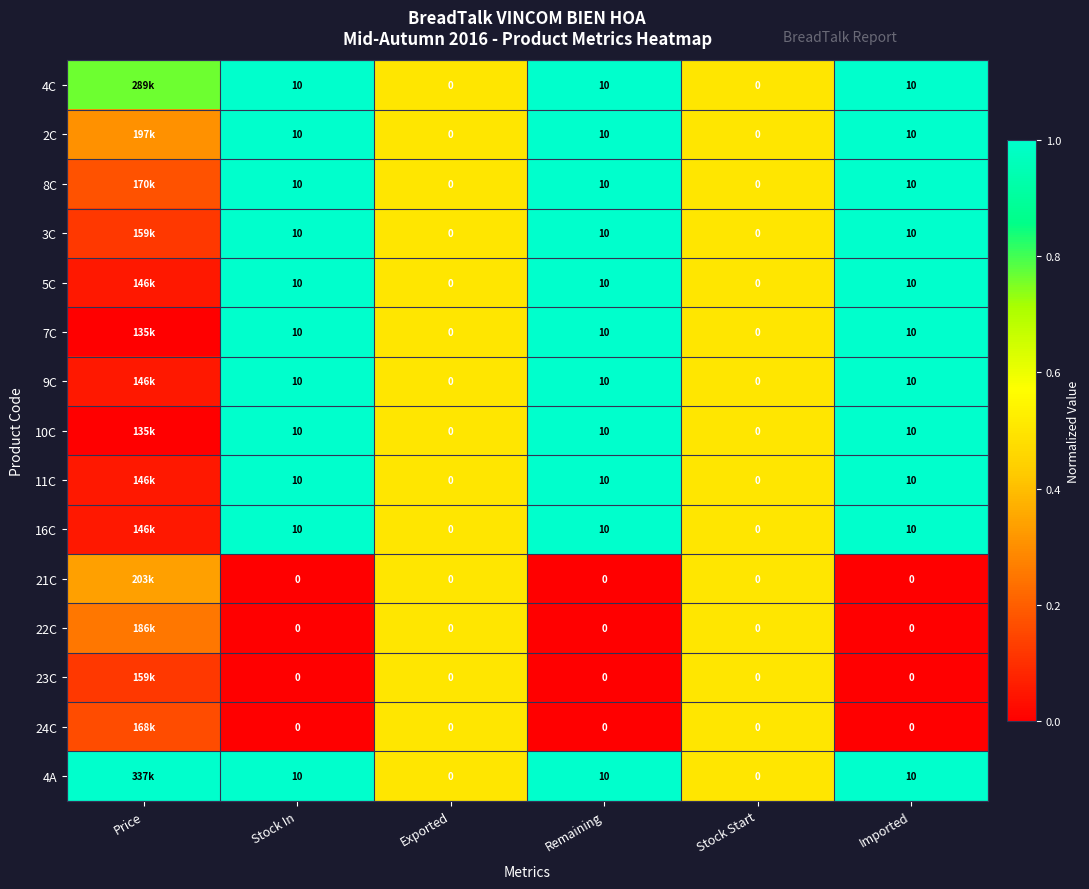

The value of 9C at Remaining is 1.0. True or false?

True